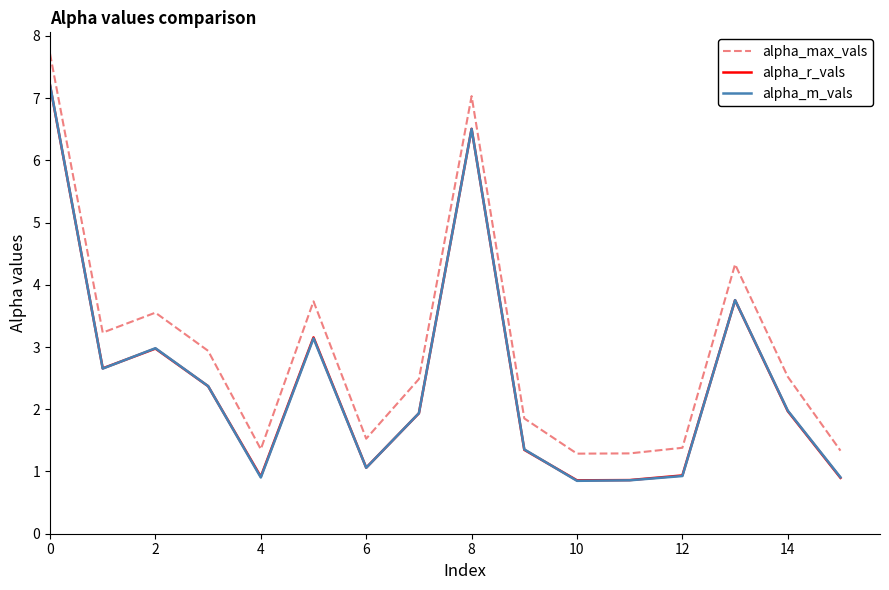

True or false: alpha_m_vals and alpha_max_vals cross at least once.

False